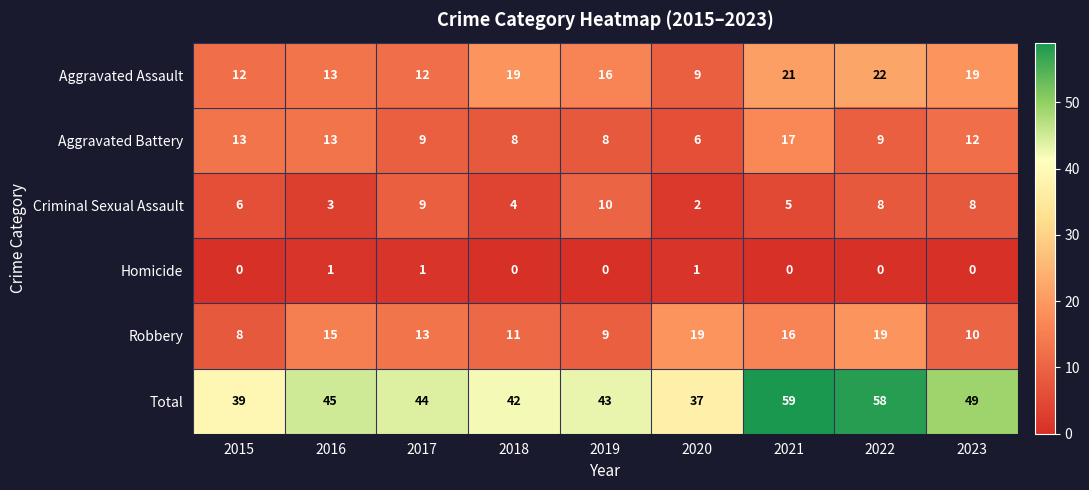

What is the difference between the second highest and second lowest values in the Criminal Sexual Assault series?

6